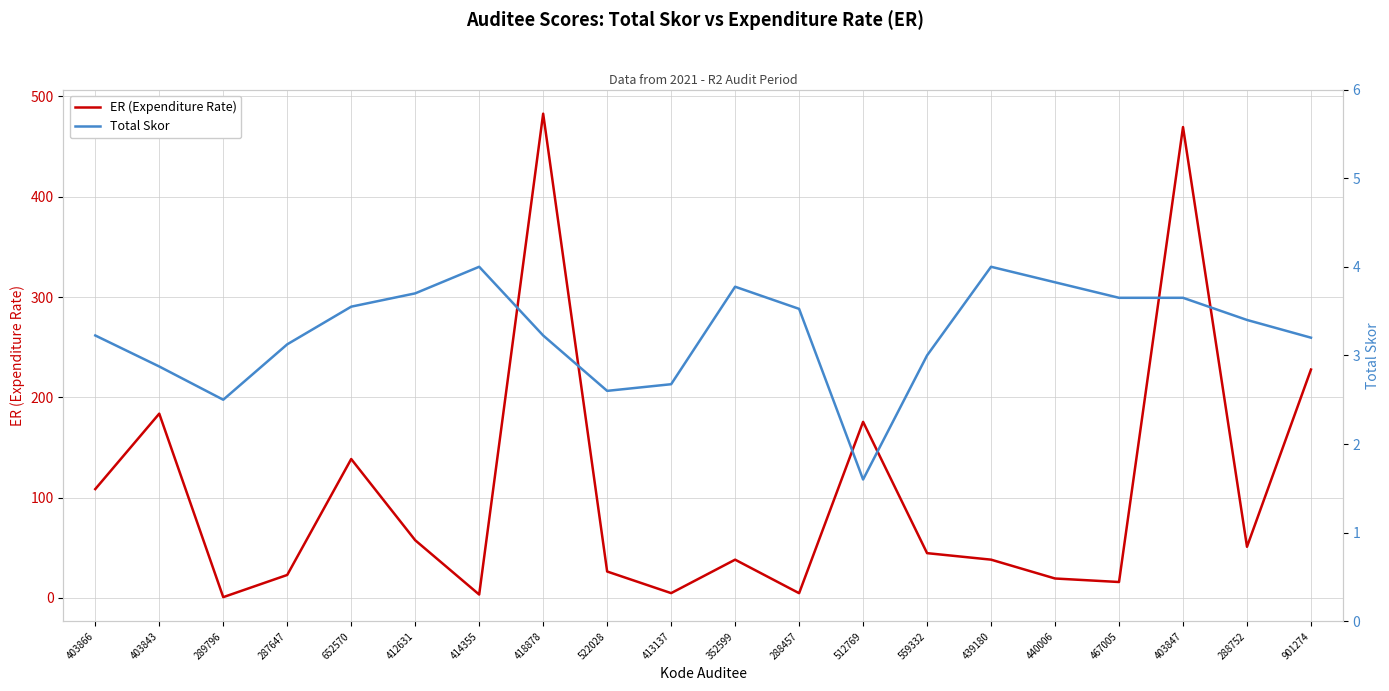

What is the difference between the second highest and second lowest values in the ER (Expenditure Rate) series?

466.3